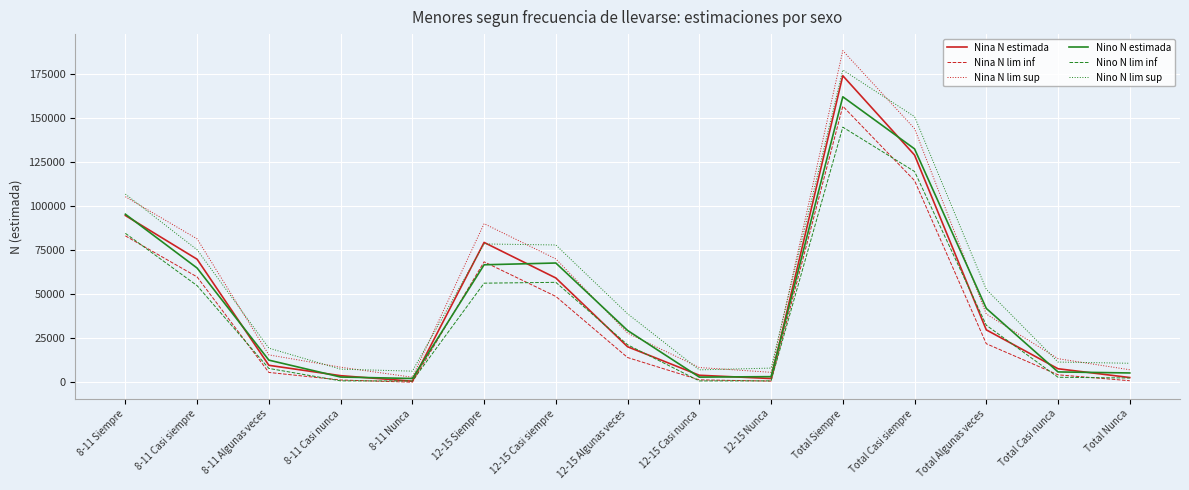

Does the chart display data point markers on the line(s)?

No